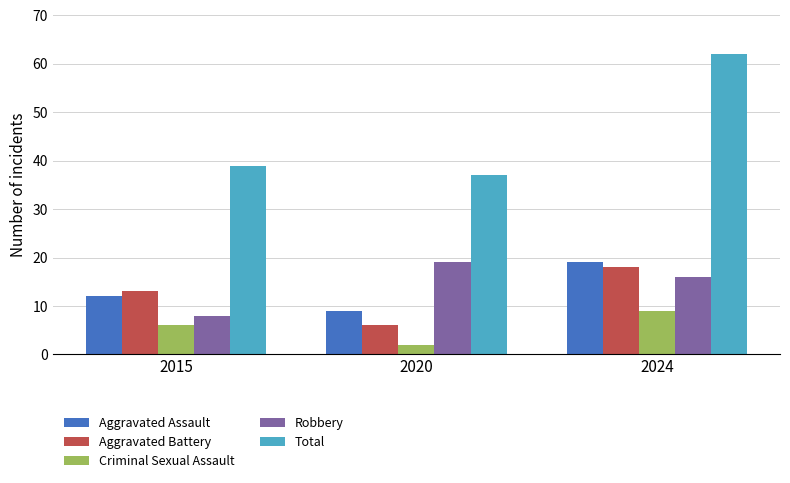

How many data points in Total are less than 39?

1